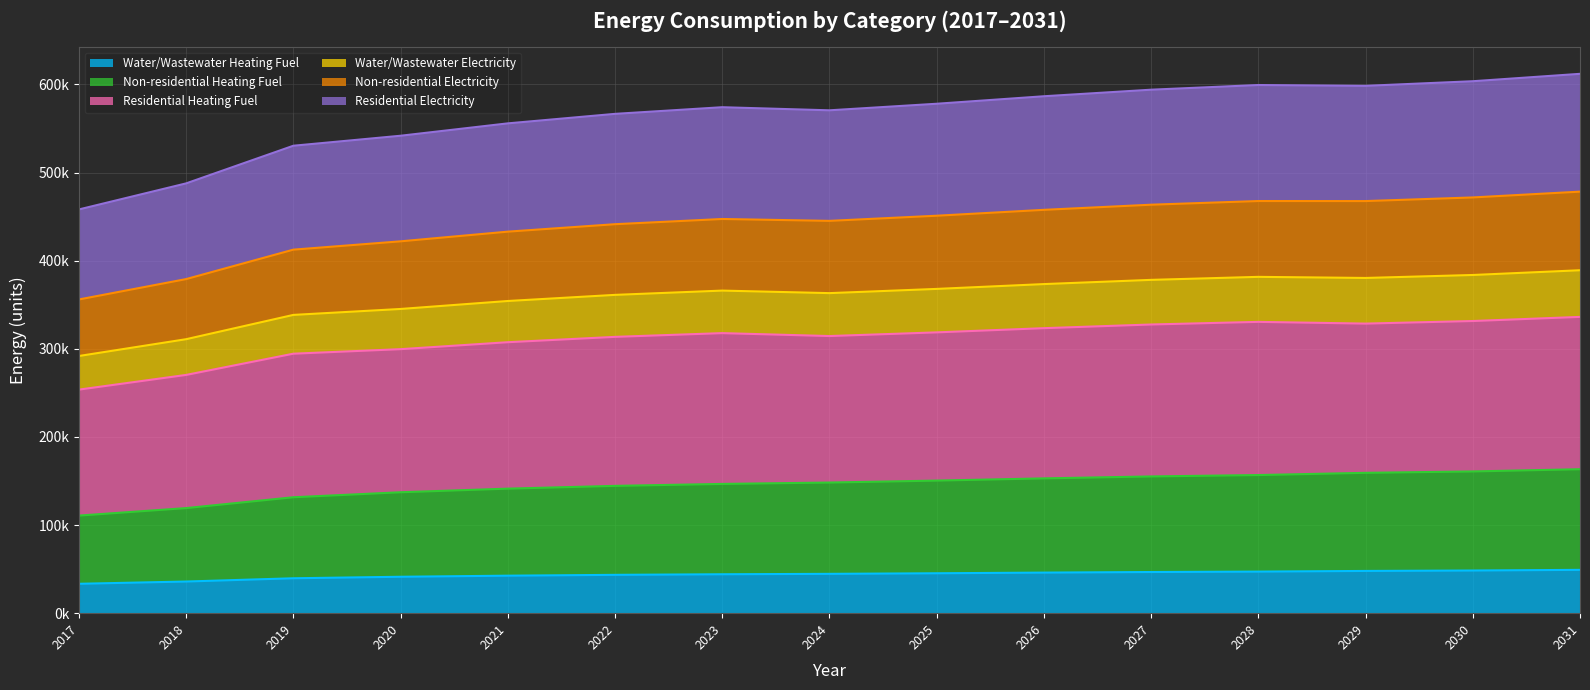

What is the difference between the highest and lowest values at 2017?

424817.7